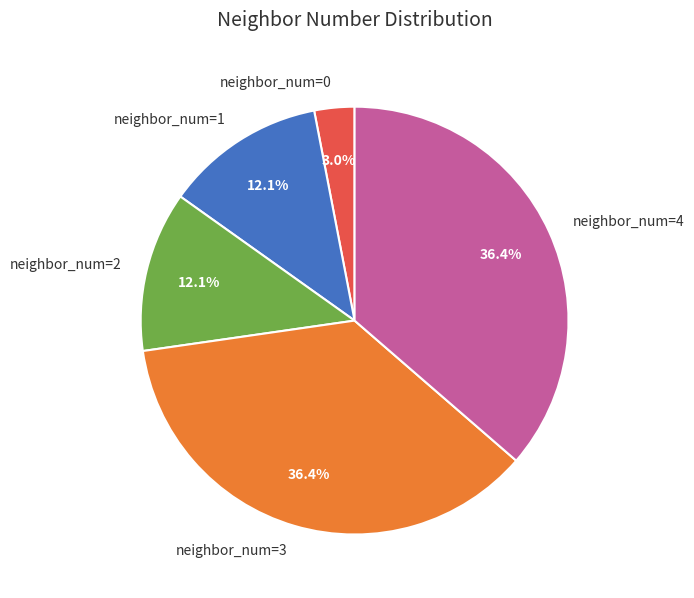

Approximately how many times larger is the value at neighbor_num=2 compared to neighbor_num=3?

0.3